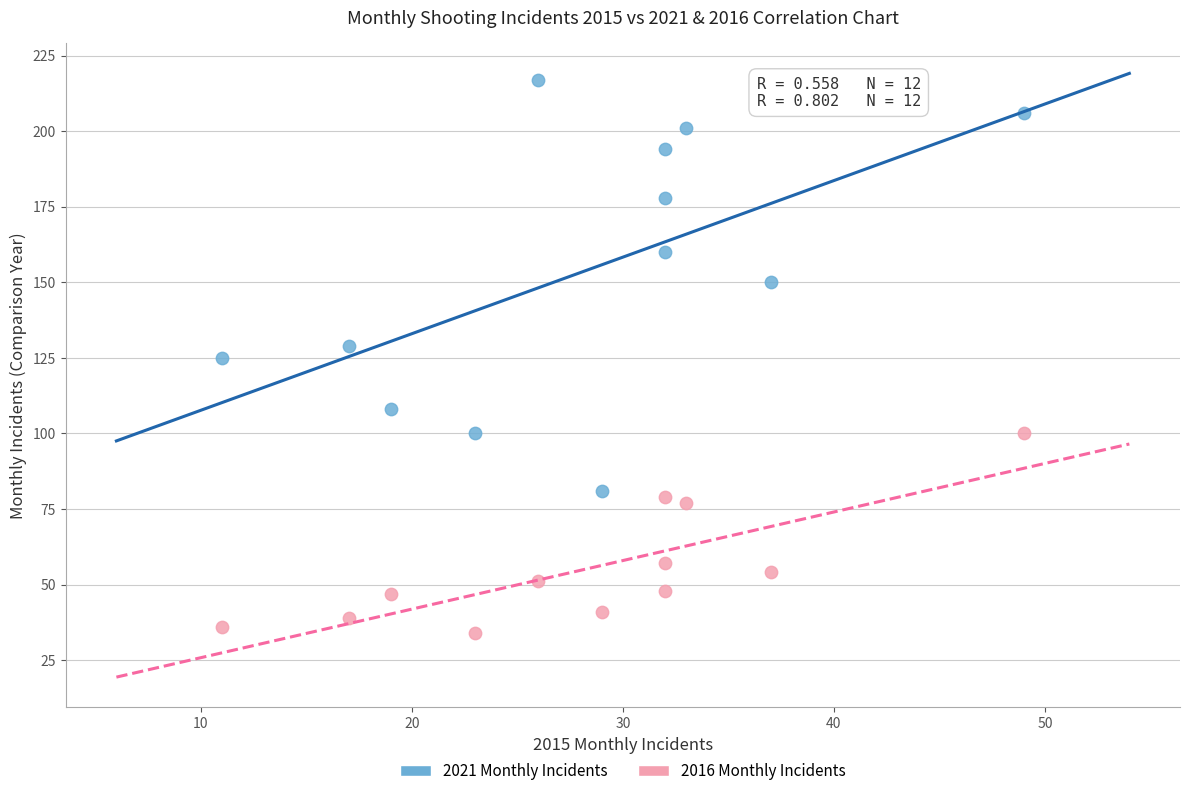

Across all data points, what is the range of Y values (max minus min)?

183